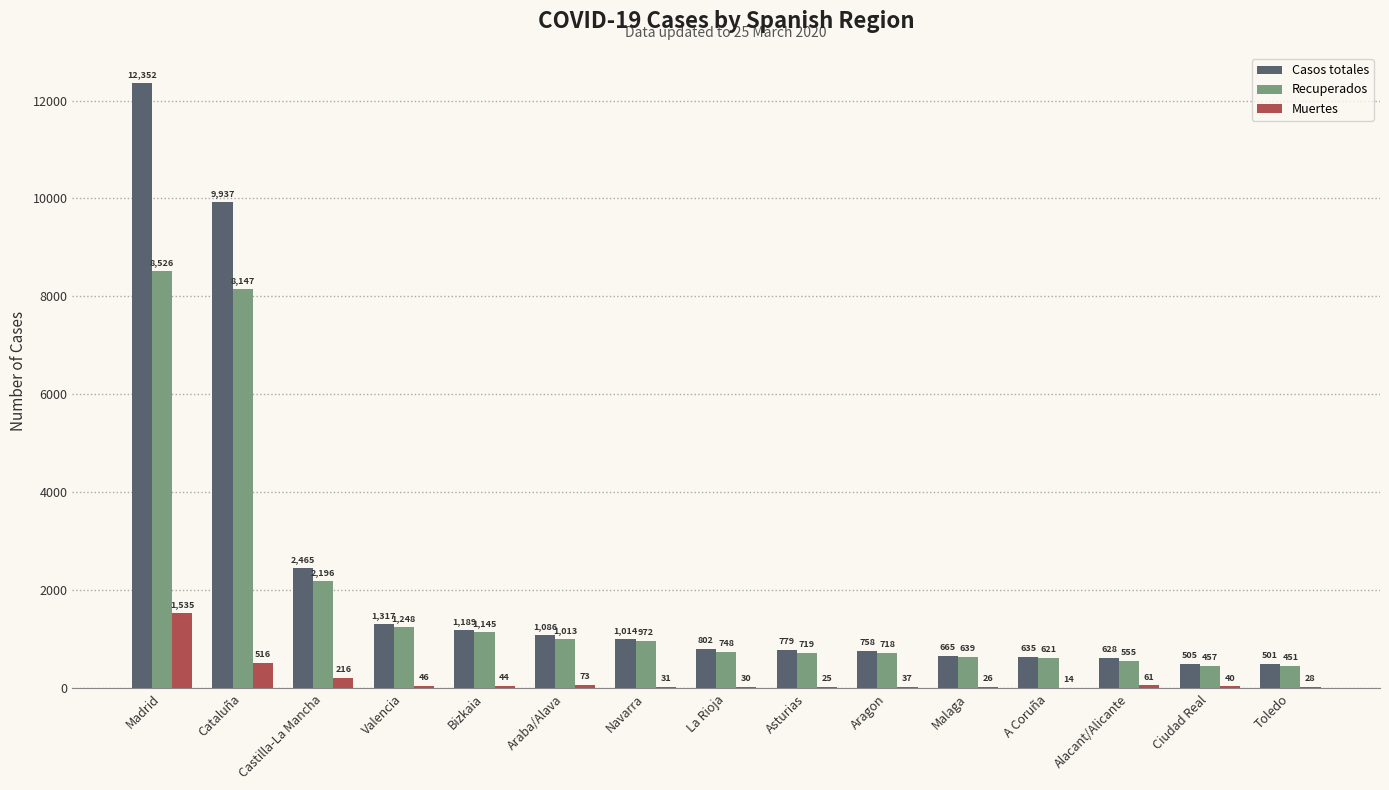

Are the bars horizontal?

No